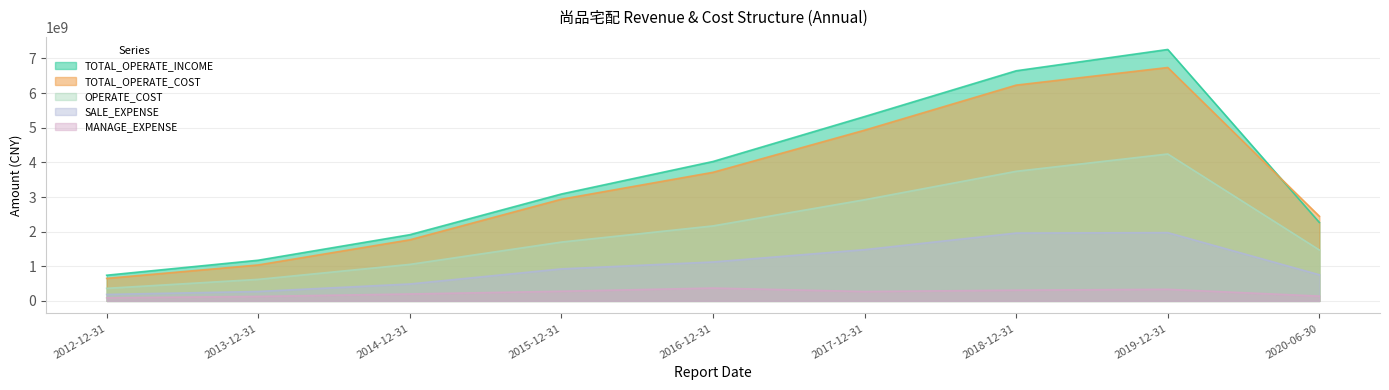

What position from the right is 2018-12-31?

3